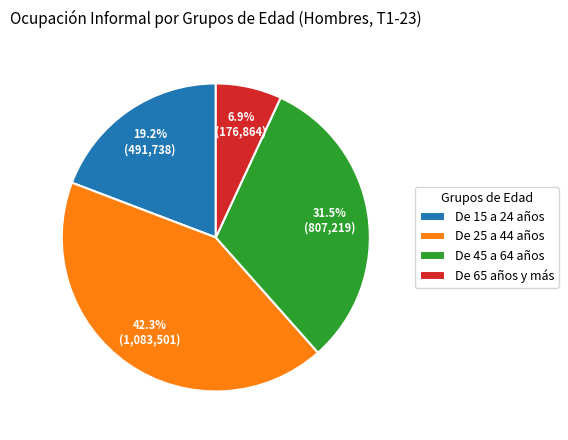

Is there any slice that represents more than half of the pie?

No